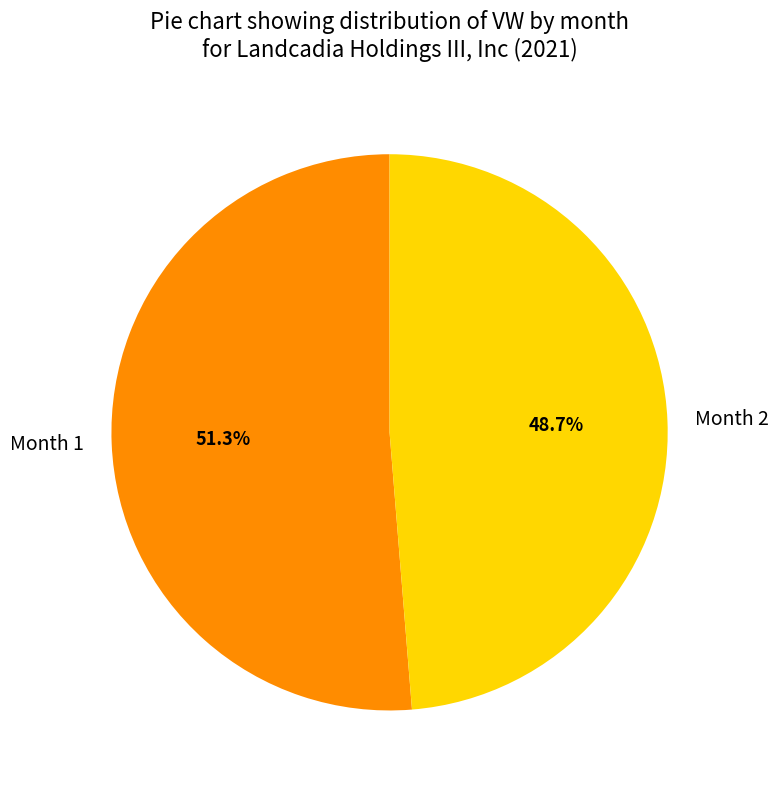

Which category has the biggest portion of the pie?

Month 1